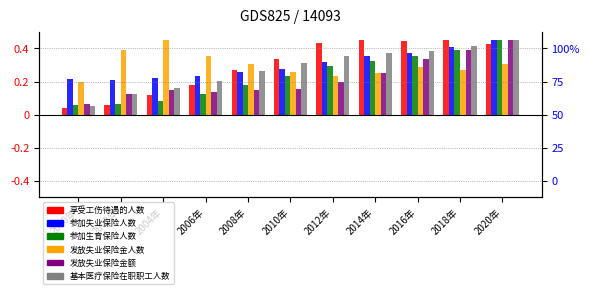

How many bars are there in each group?

6